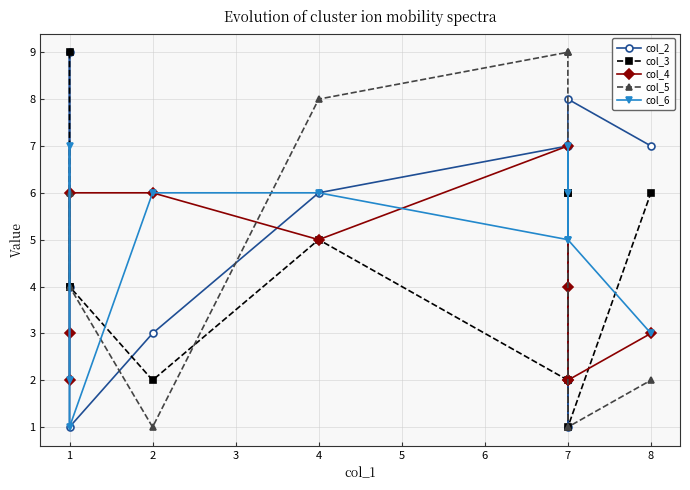

What is the difference between the maximum and minimum values in the col_2 series?

8